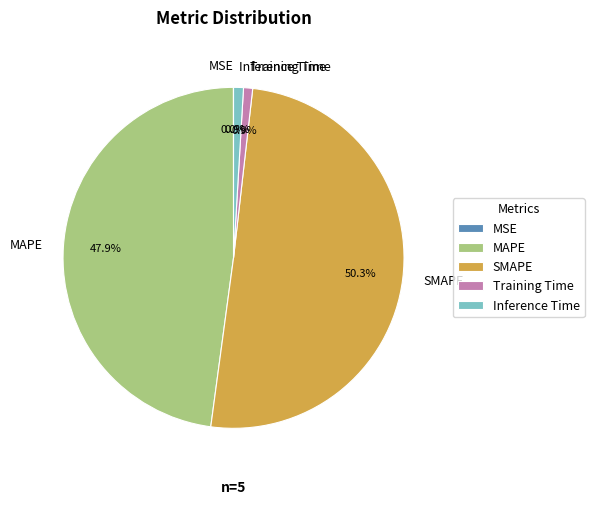

Do SMAPE and Inference Time together represent more than half of the pie?

Yes